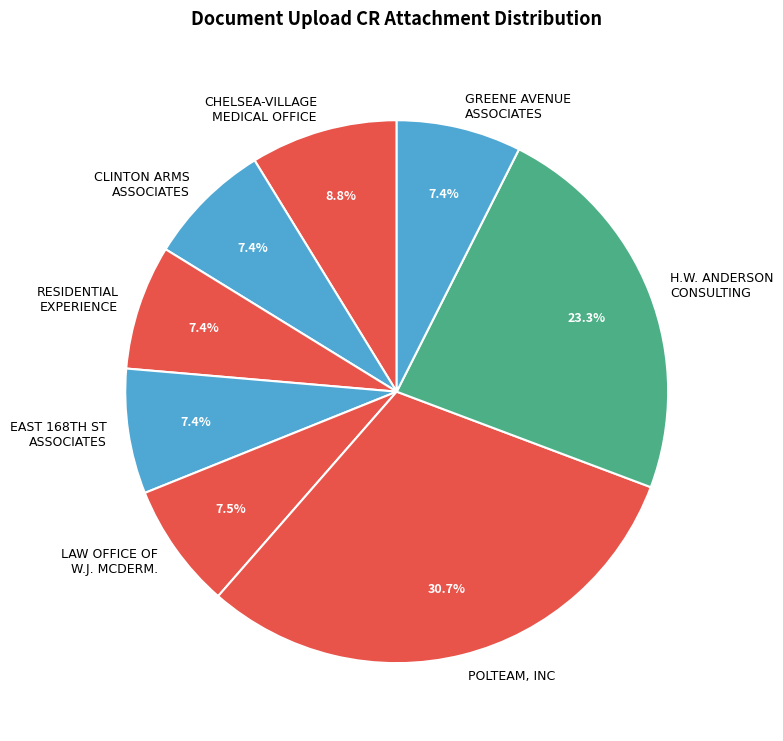

How many segments does this pie chart have?

8